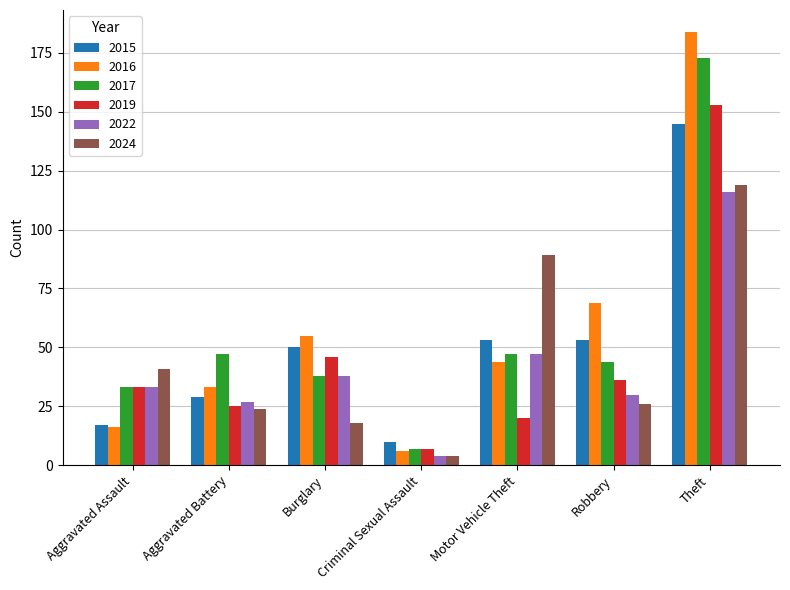

Reading left to right, what are all the values shown in this chart?

2015: Aggravated Assault=17	Aggravated Battery=29	Burglary=50	Criminal Sexual Assault=10	Motor Vehicle Theft=53	Robbery=53	Theft=145
2016: Aggravated Assault=16	Aggravated Battery=33	Burglary=55	Criminal Sexual Assault=6	Motor Vehicle Theft=44	Robbery=69	Theft=184
2017: Aggravated Assault=33	Aggravated Battery=47	Burglary=38	Criminal Sexual Assault=7	Motor Vehicle Theft=47	Robbery=44	Theft=173
2019: Aggravated Assault=33	Aggravated Battery=25	Burglary=46	Criminal Sexual Assault=7	Motor Vehicle Theft=20	Robbery=36	Theft=153
2022: Aggravated Assault=33	Aggravated Battery=27	Burglary=38	Criminal Sexual Assault=4	Motor Vehicle Theft=47	Robbery=30	Theft=116
2024: Aggravated Assault=41	Aggravated Battery=24	Burglary=18	Criminal Sexual Assault=4	Motor Vehicle Theft=89	Robbery=26	Theft=119